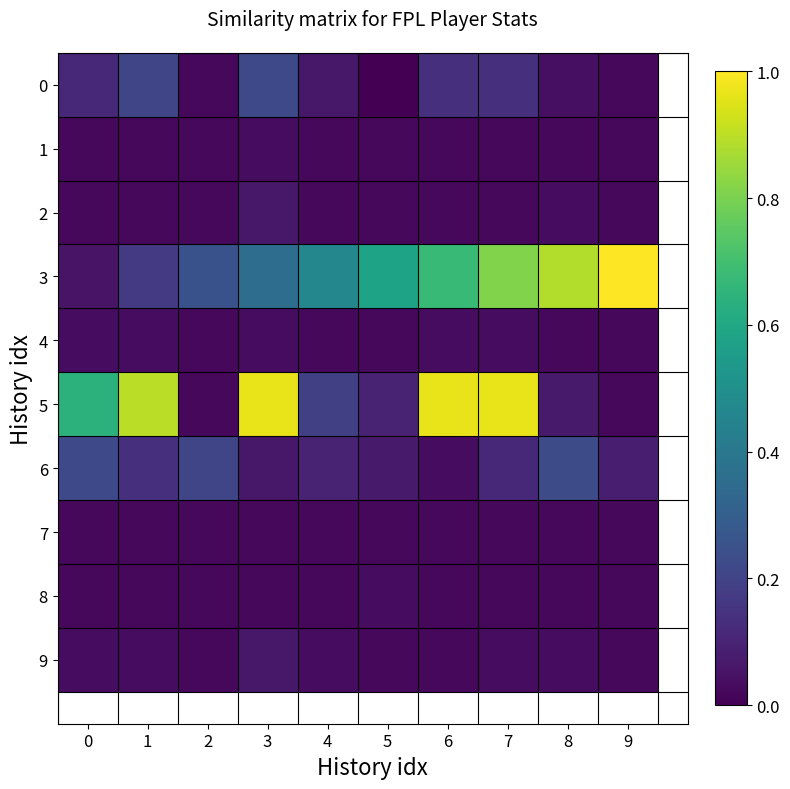

What is the sum of all 2 values?

0.3